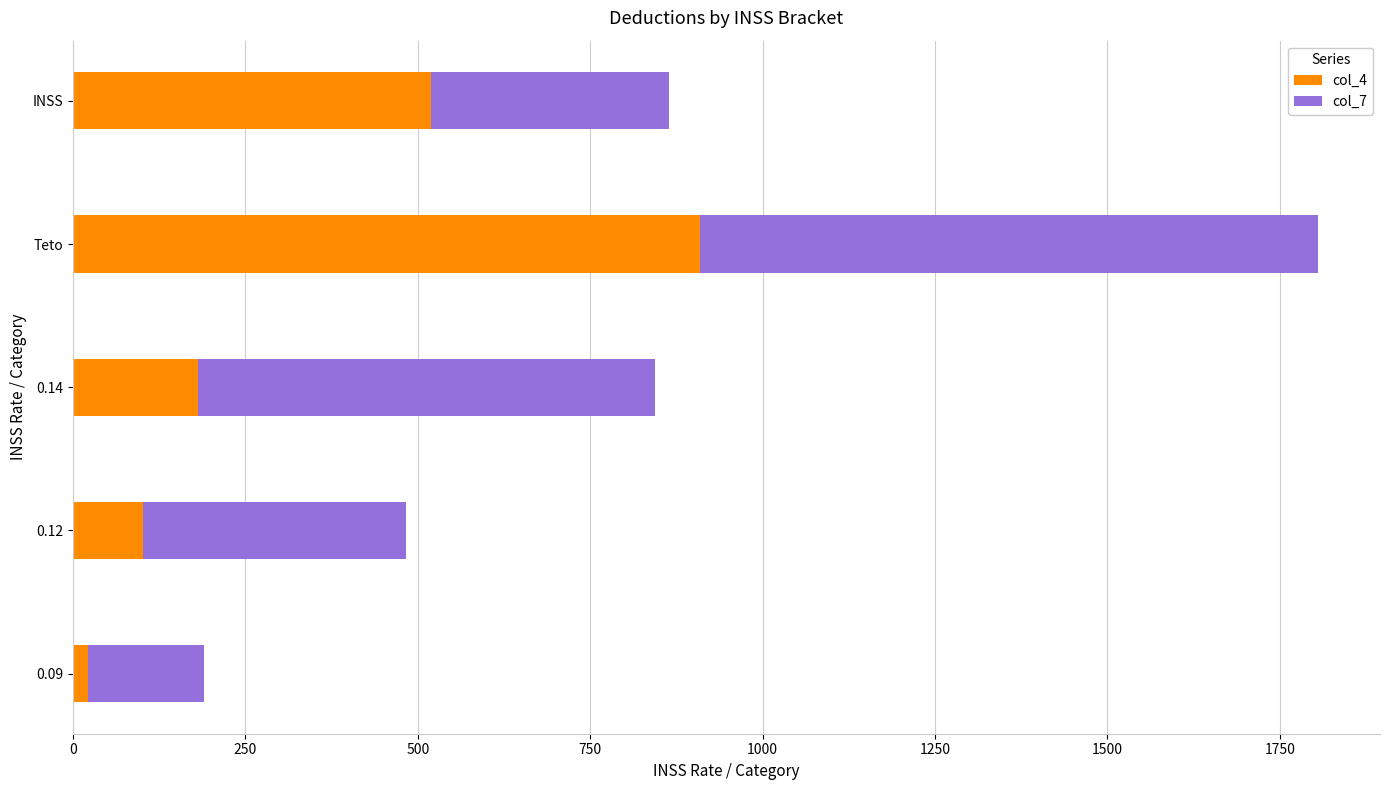

What is the difference between the maximum and second lowest values in the col_4 series?

807.7